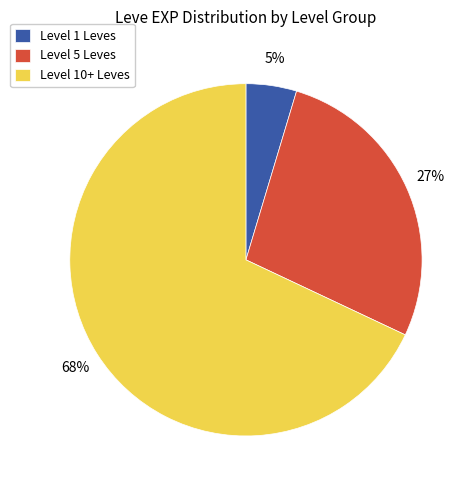

Is it true that Level 10+ Leves is 57% of the pie?

False